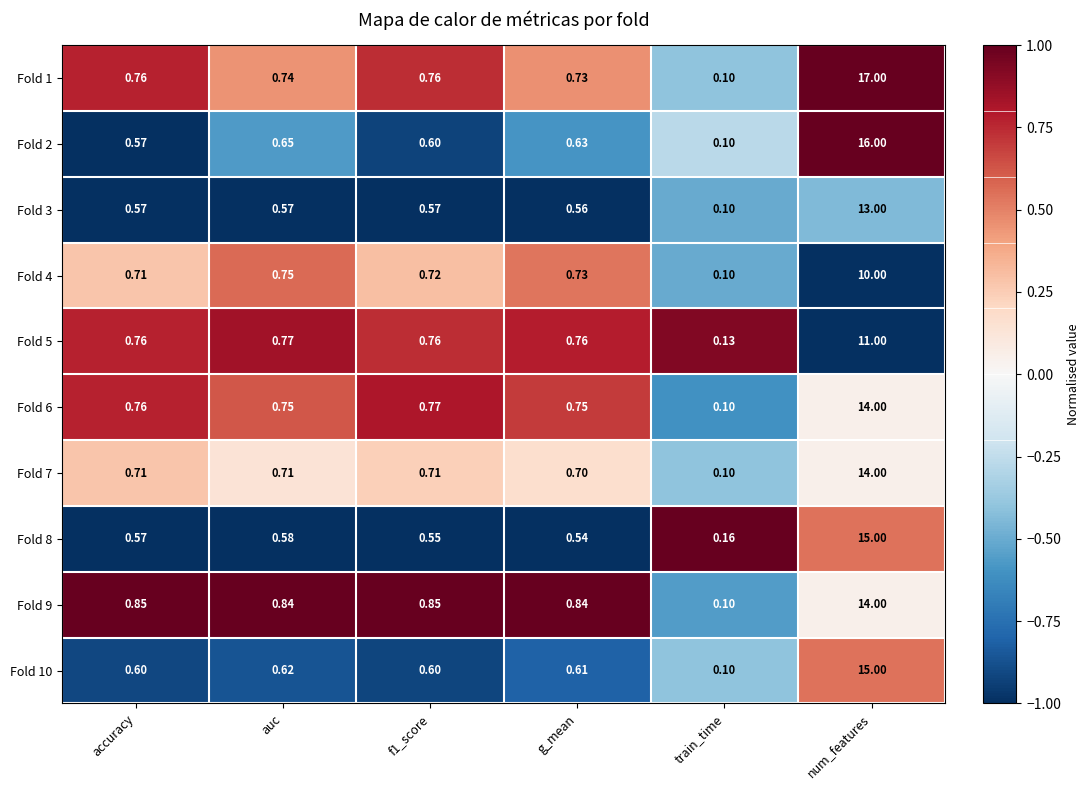

At which label does Fold 6 reach its minimum?

train_time